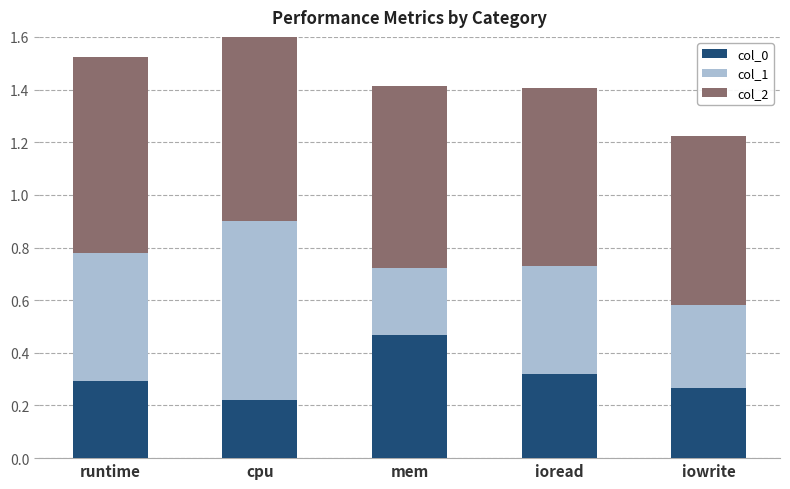

At how many categories does at least one series exceed 0?

5